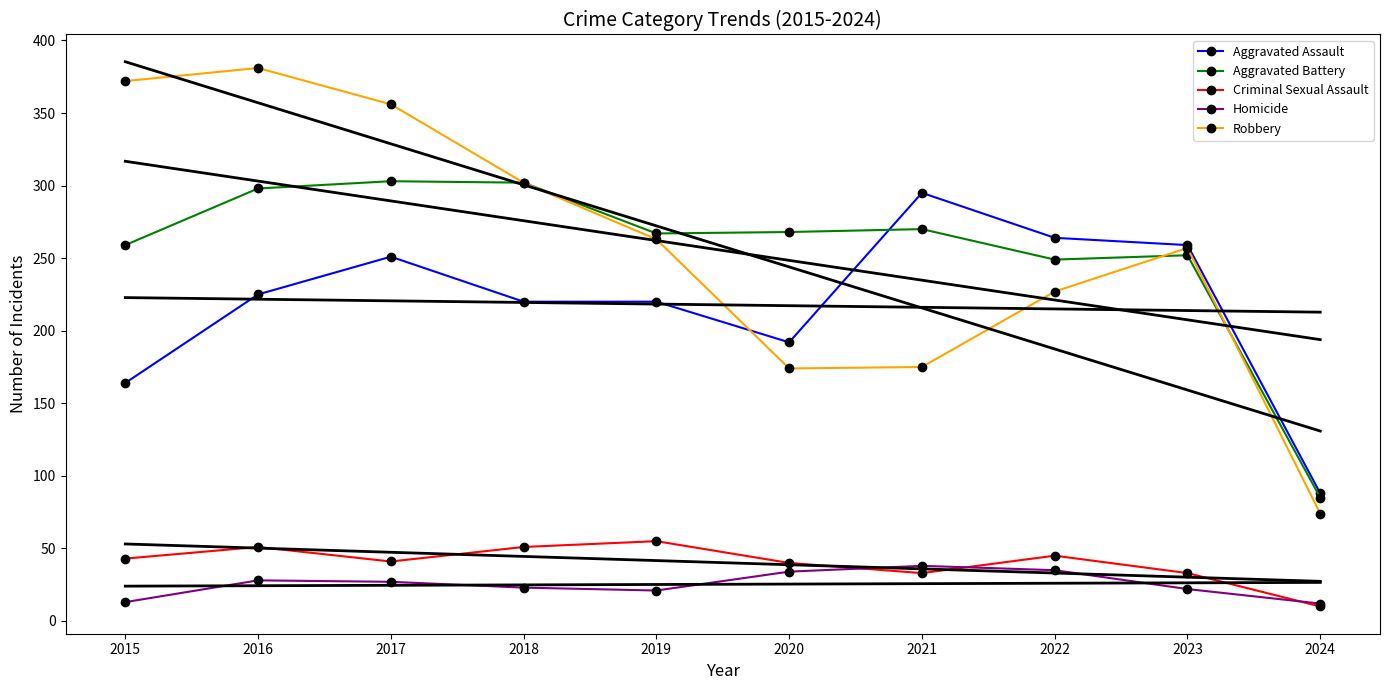

What is the value of the Robbery point at the 3rd from the left?

356